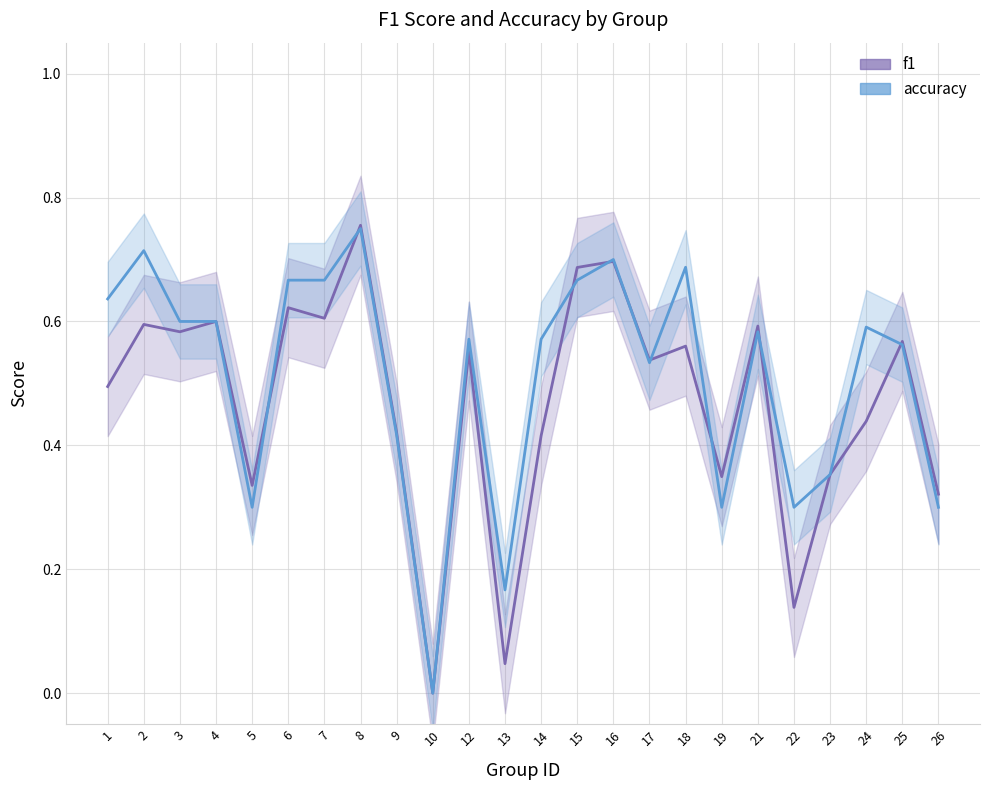

True or false: f1 has more than 0 points higher than both neighbors.

True